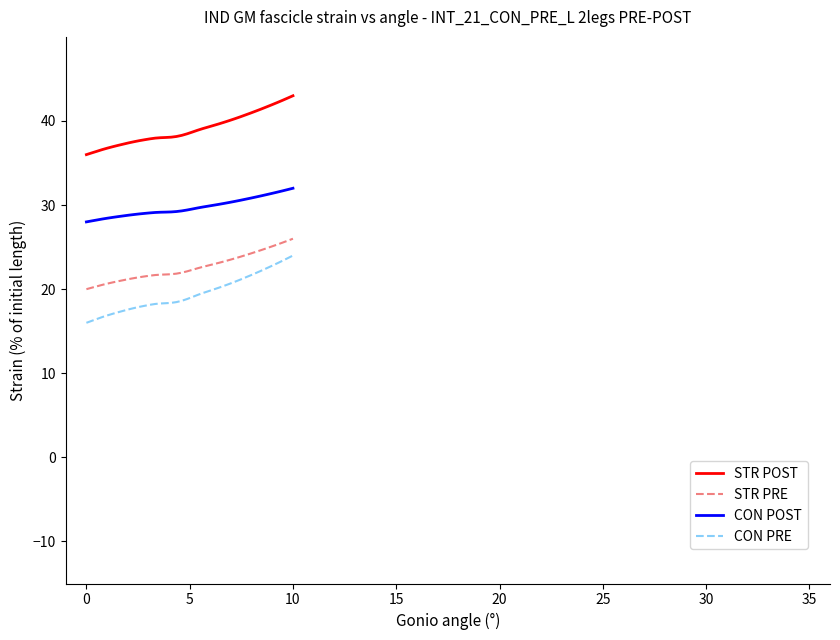

List the series in order of their peak value, highest first.

STR POST, CON POST, STR PRE, CON PRE